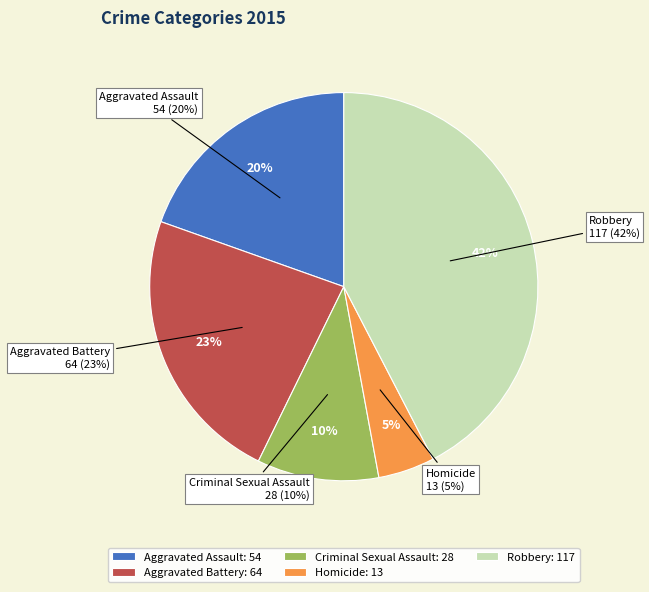

What is the change in value from Aggravated Assault to Robbery?

+63